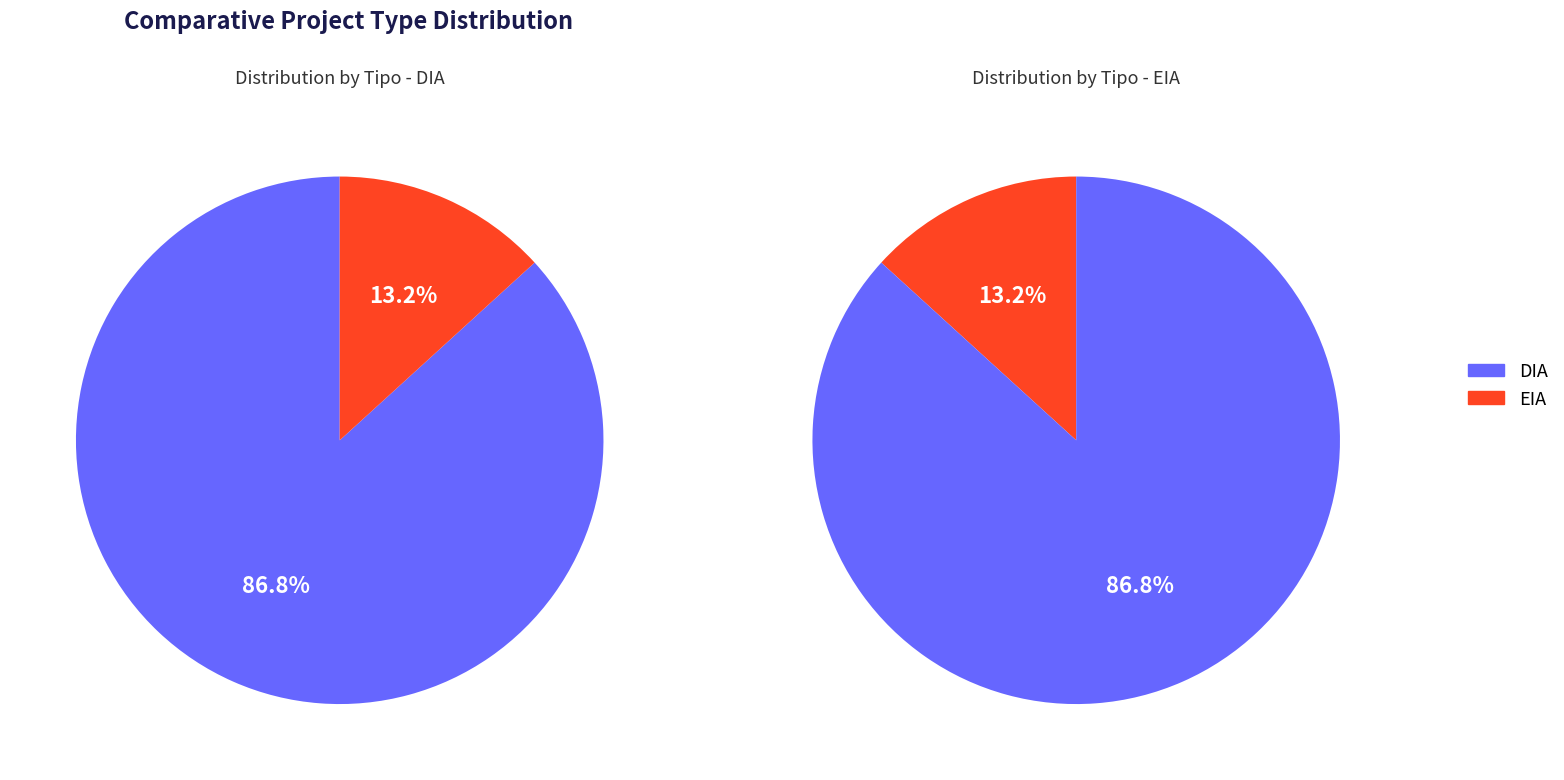

Combined, do EIA and DIA account for over 50%?

Yes